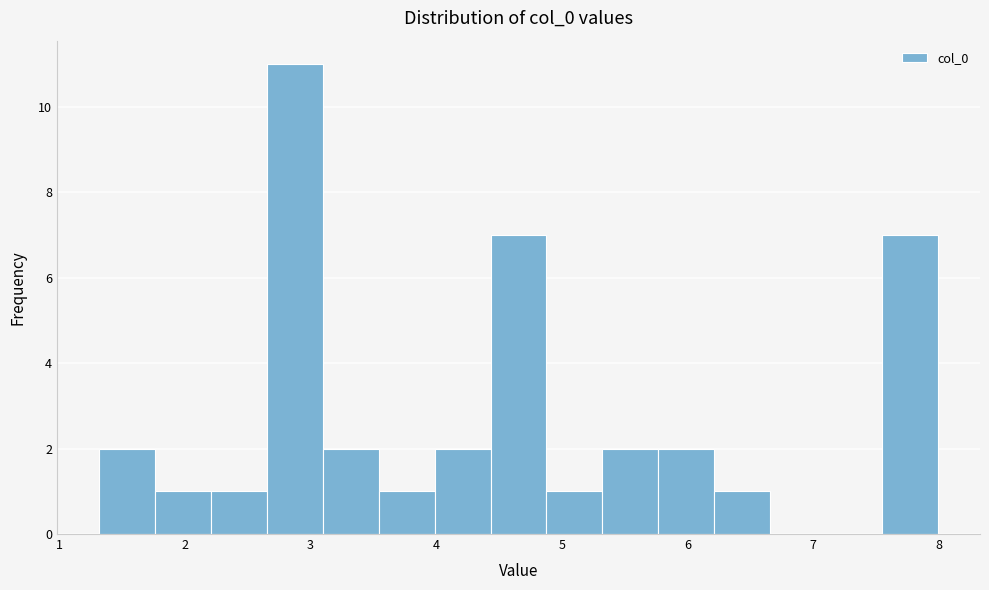

How tall is the bar that spans 2.7 to 3.1 on the x-axis? Neither the bar edges nor the heights are printed on the chart, so give them approximately, as read against the axes.

11